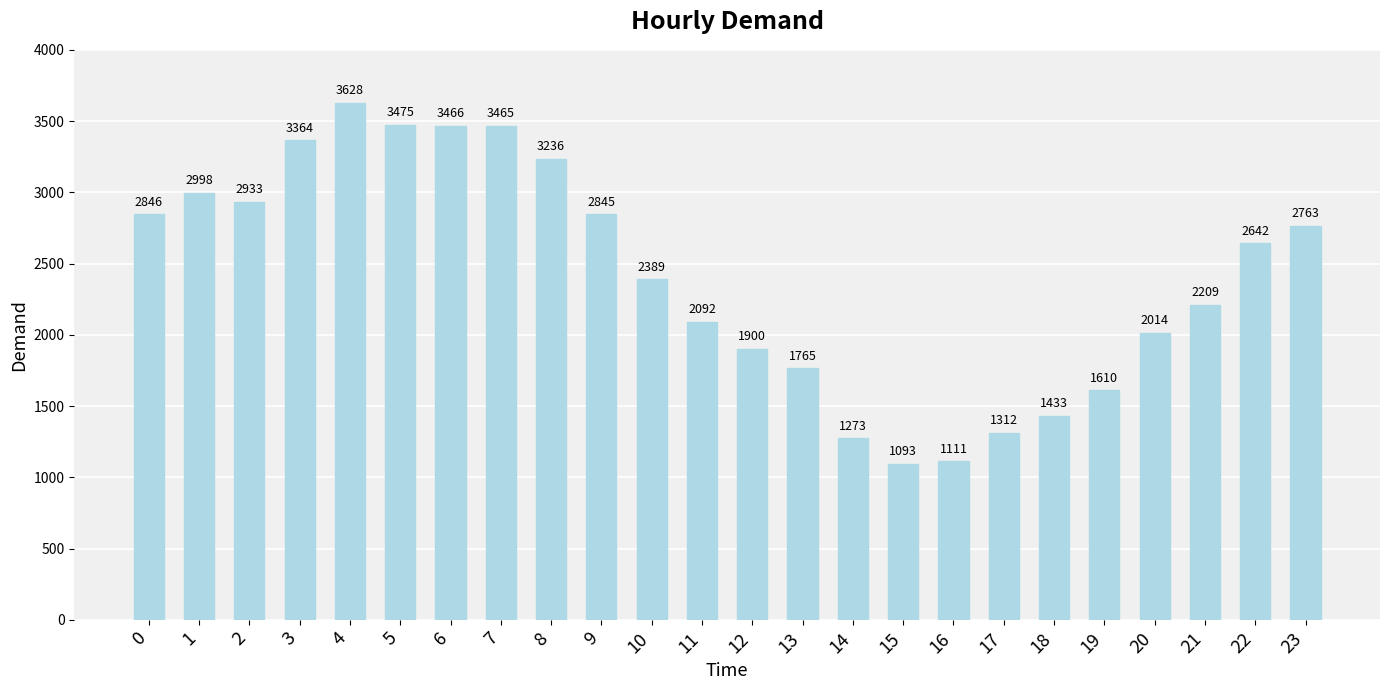

What is the average value?

2411